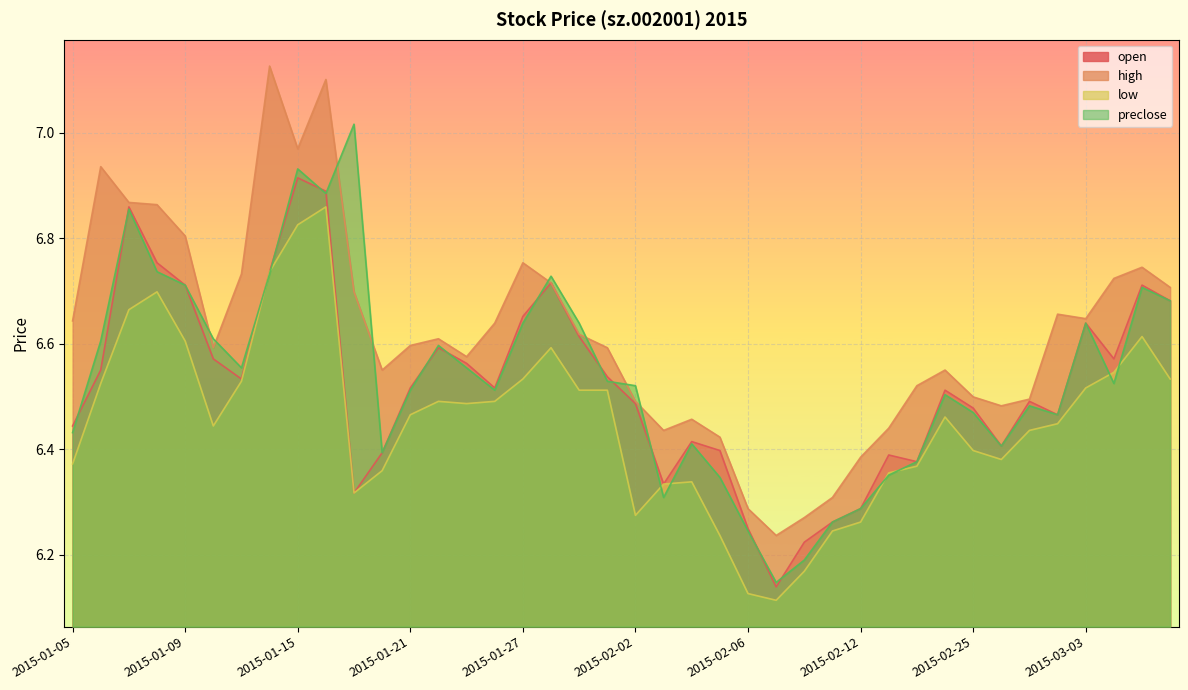

At how many categories does at least one series exceed 6?

40